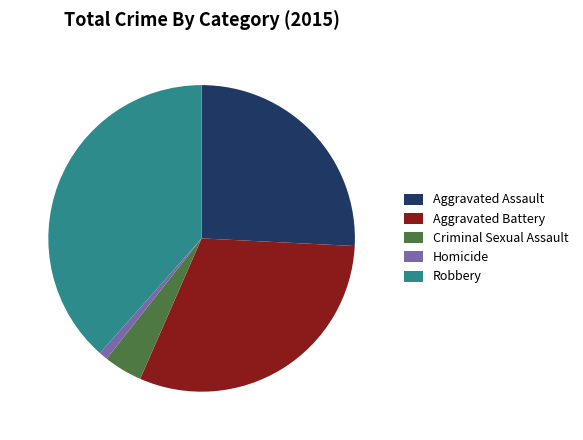

Does any single category account for the majority?

No